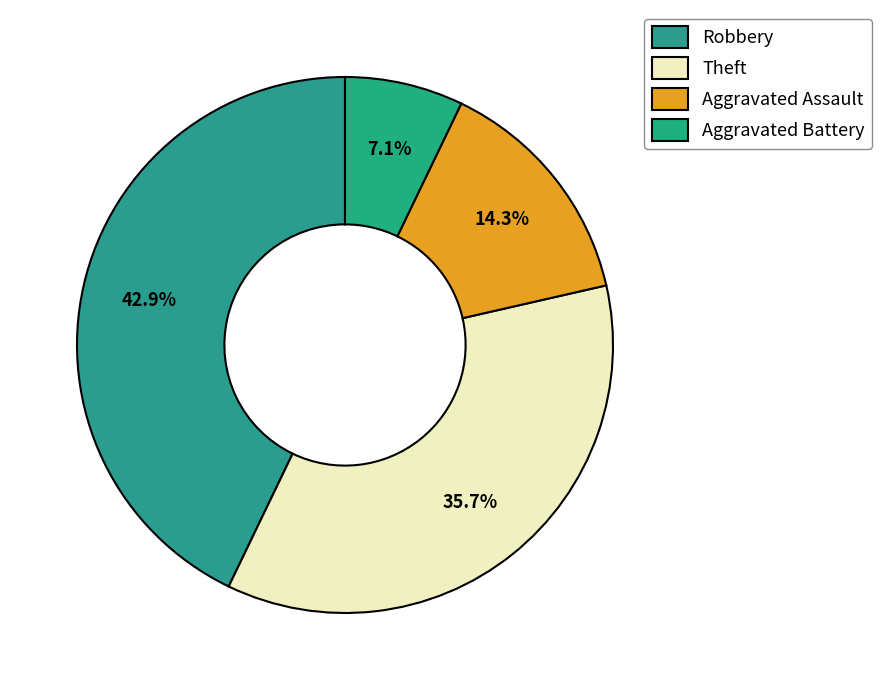

Rank the categories by value from highest to lowest.

Robbery, Theft, Aggravated Assault, Aggravated Battery